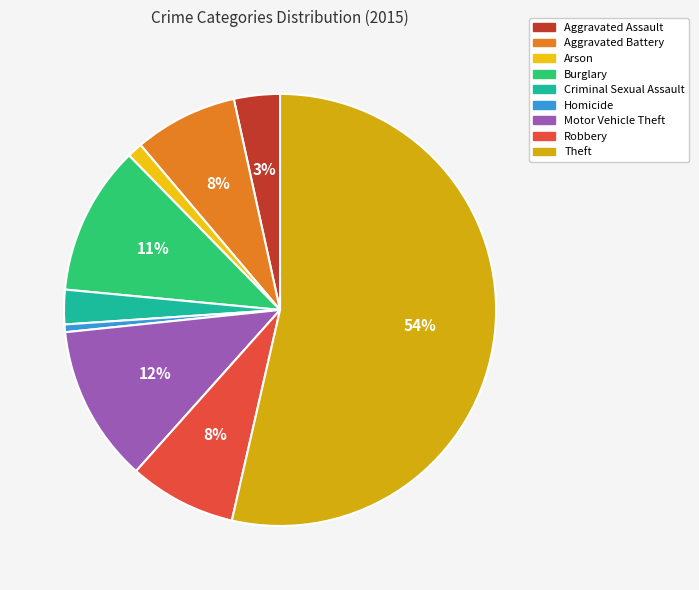

Is it true that Arson is 11% of the pie?

False